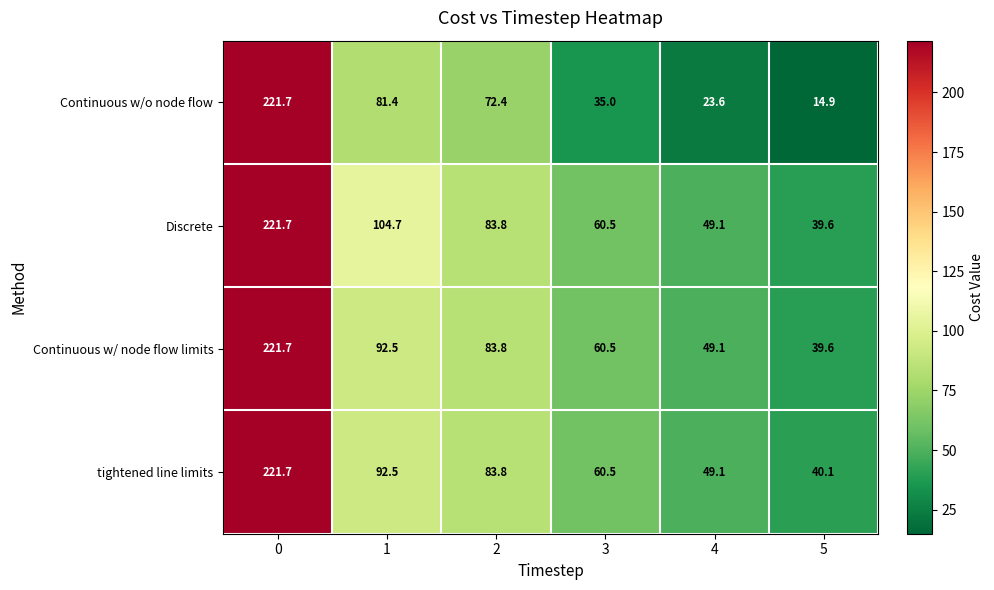

Which series has the largest range (max minus min)?

Continuous w/o node flow